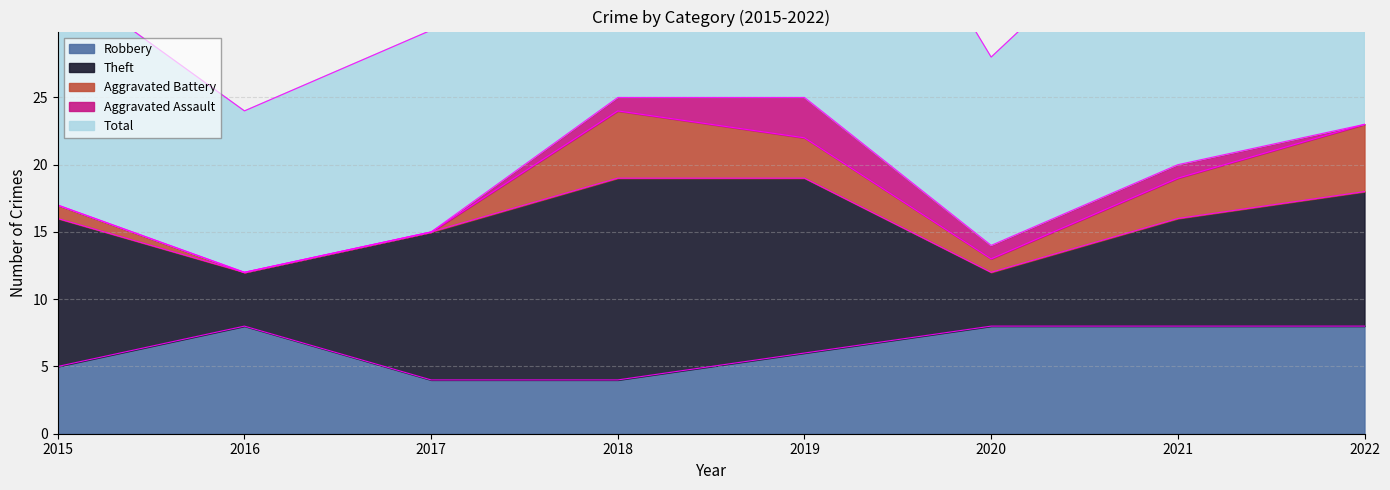

True or false: Aggravated Assault has more than 0 points higher than both neighbors.

True